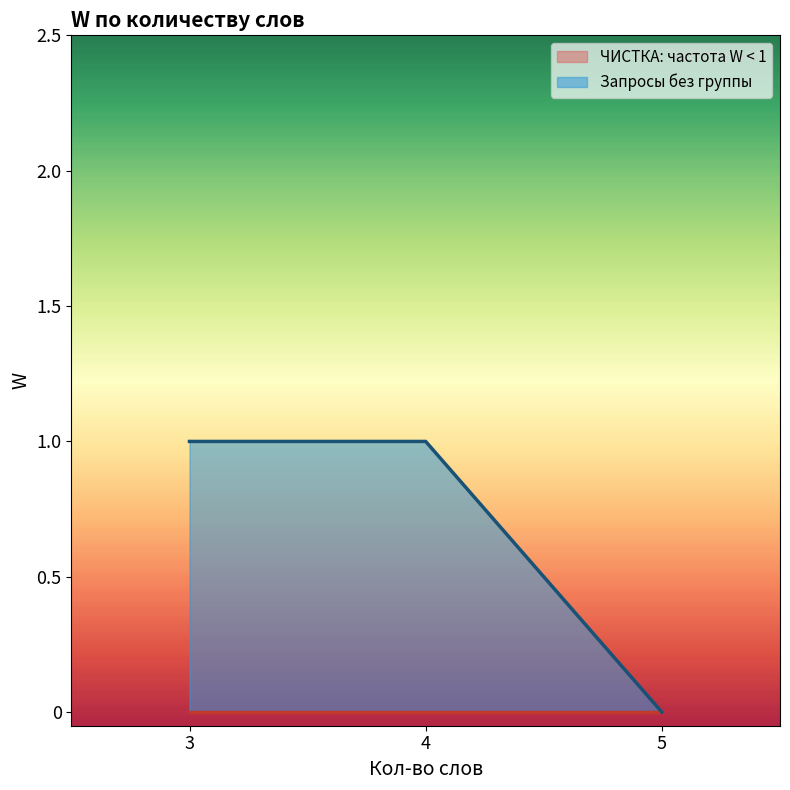

What are all the series names shown in the legend?

ЧИСТКА: частота W < 1, Запросы без группы